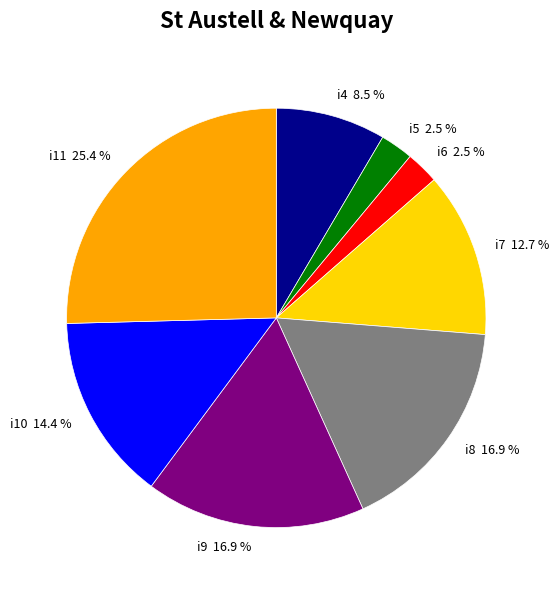

What percentage is the i9 slice, to the nearest percent?

17%